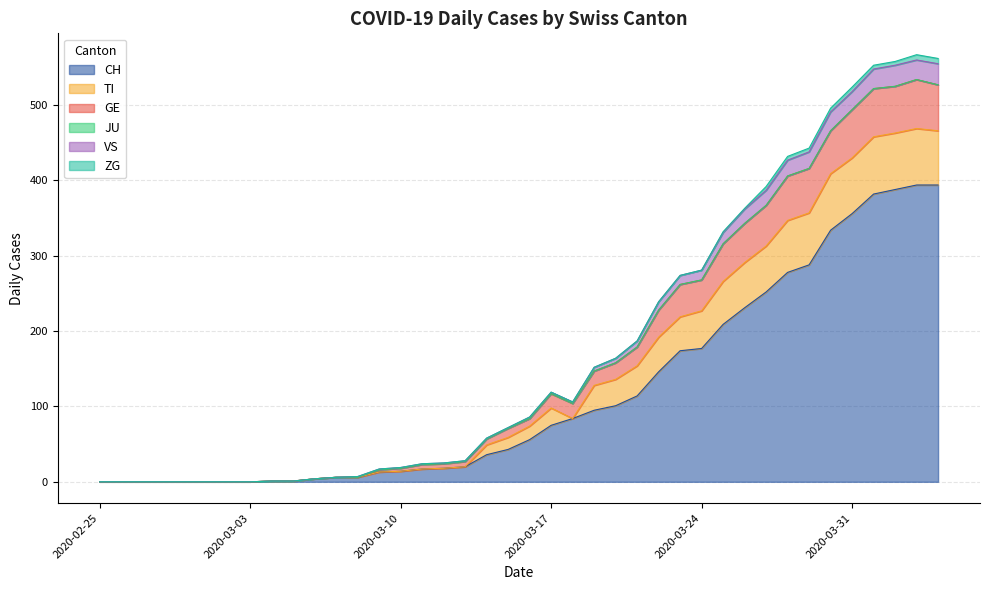

Is the value of VS at 2020-03-04 greater than the value of CH at 2020-03-08?

No